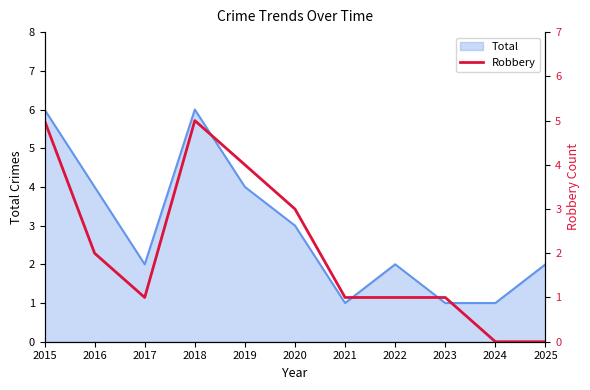

How many values are between 1 and 4?

7